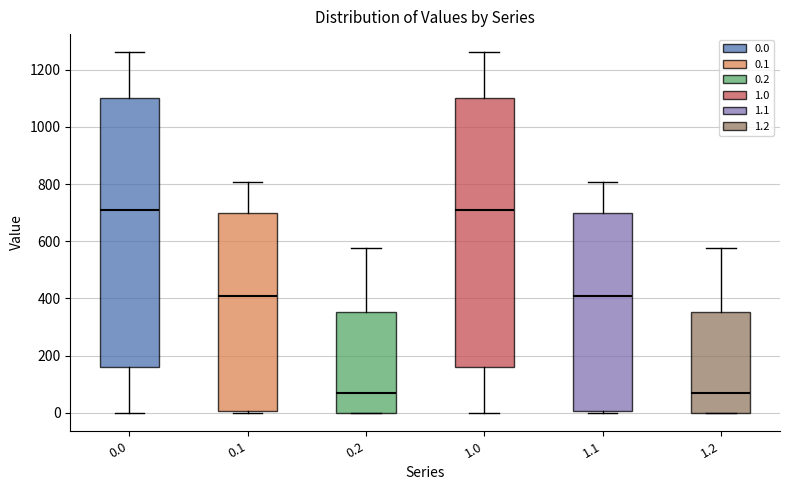

Reading left to right, read every box against the y-axis: the position of its median line, the range the box covers, and the ends of its whiskers. The values are not printed on the chart, so give them approximately, as read against the axis.

0.0: median 700, box 160 to 1100, whiskers 0 to 1260
0.1: median 400, box 0 to 700, whiskers 0 (just below the box's lower edge) to 800
0.2: median 60, box 0 to 360, whiskers 0 to 580
1.0: median 700, box 160 to 1100, whiskers 0 to 1260
1.1: median 400, box 0 to 700, whiskers 0 (just below the box's lower edge) to 800
1.2: median 60, box 0 to 360, whiskers 0 to 580